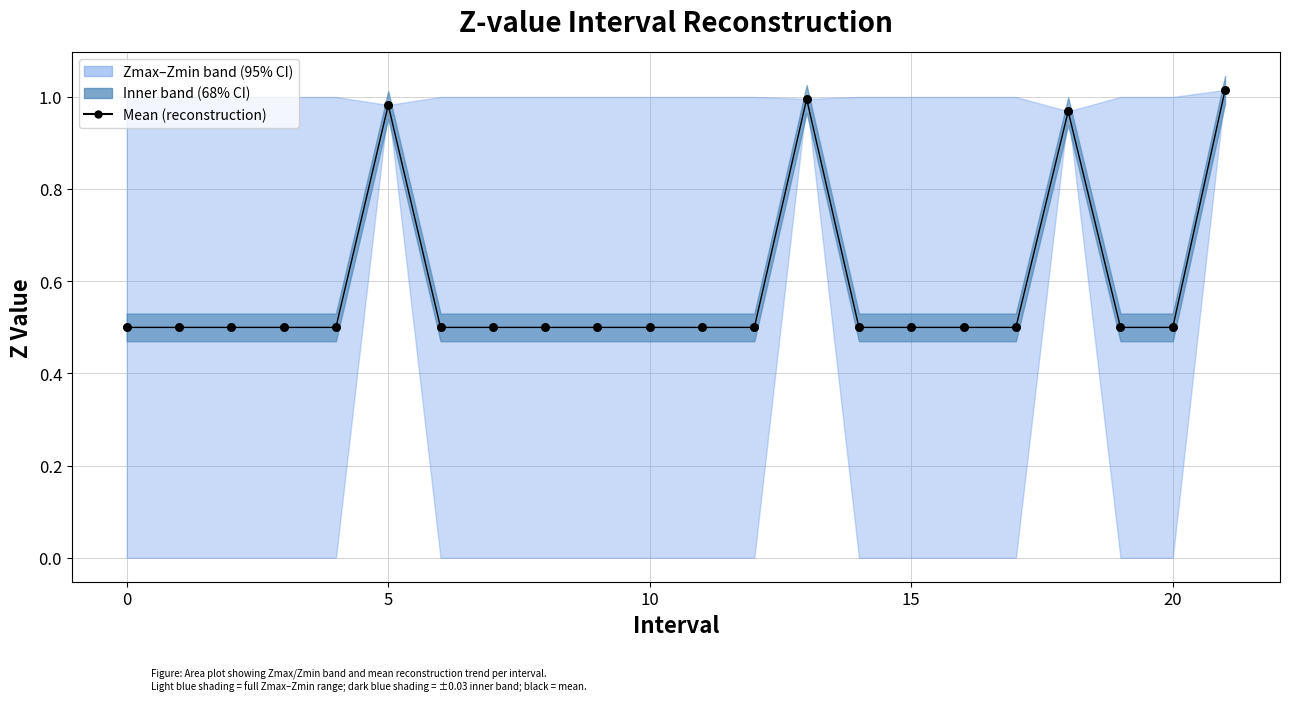

Between 10 and 19, which is larger?

10